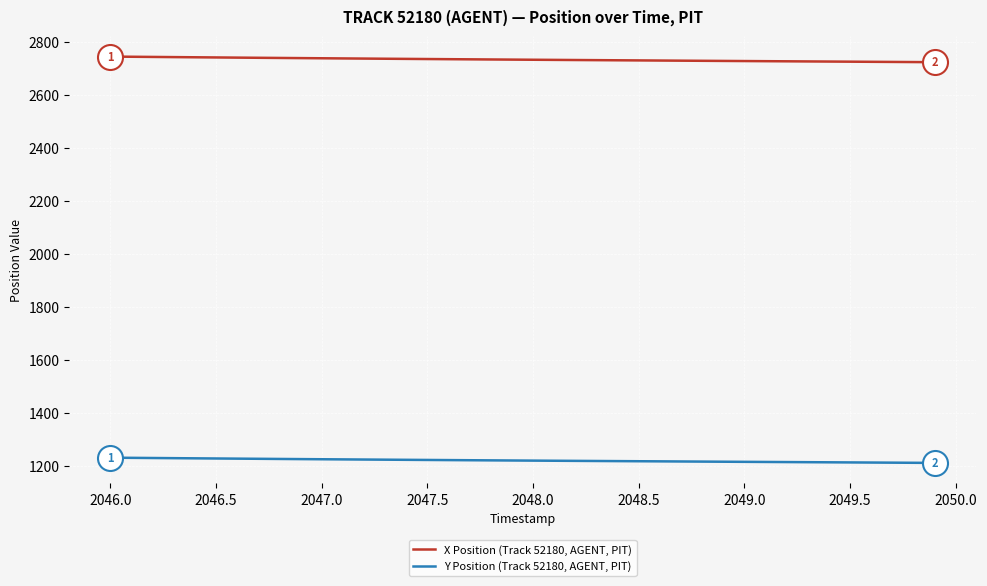

How many series are shown in this chart?

2